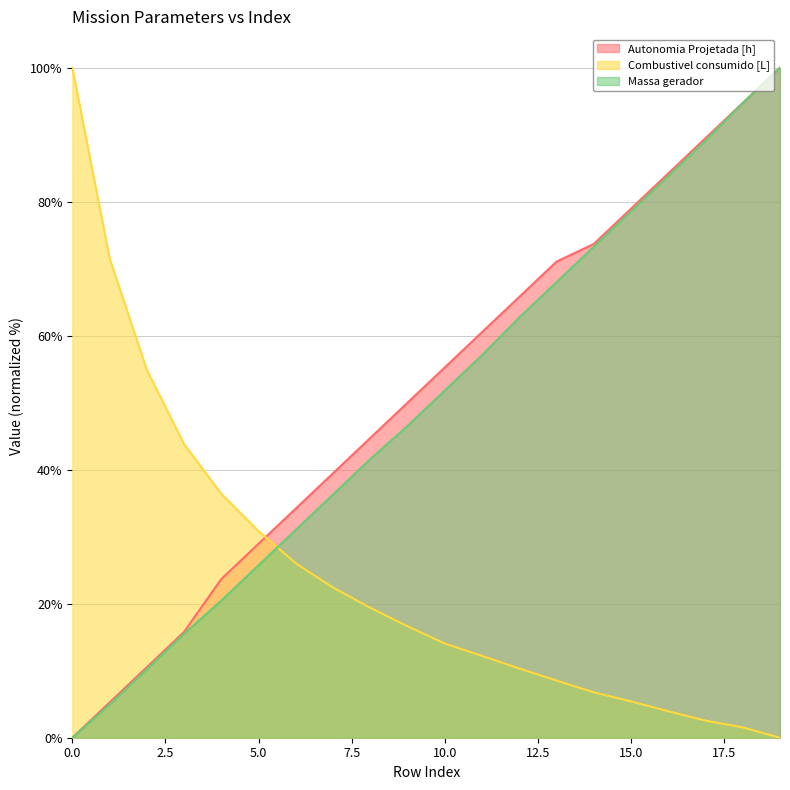

How many intersections are there between Combustivel consumido [L] and Autonomia Projetada [h]?

1